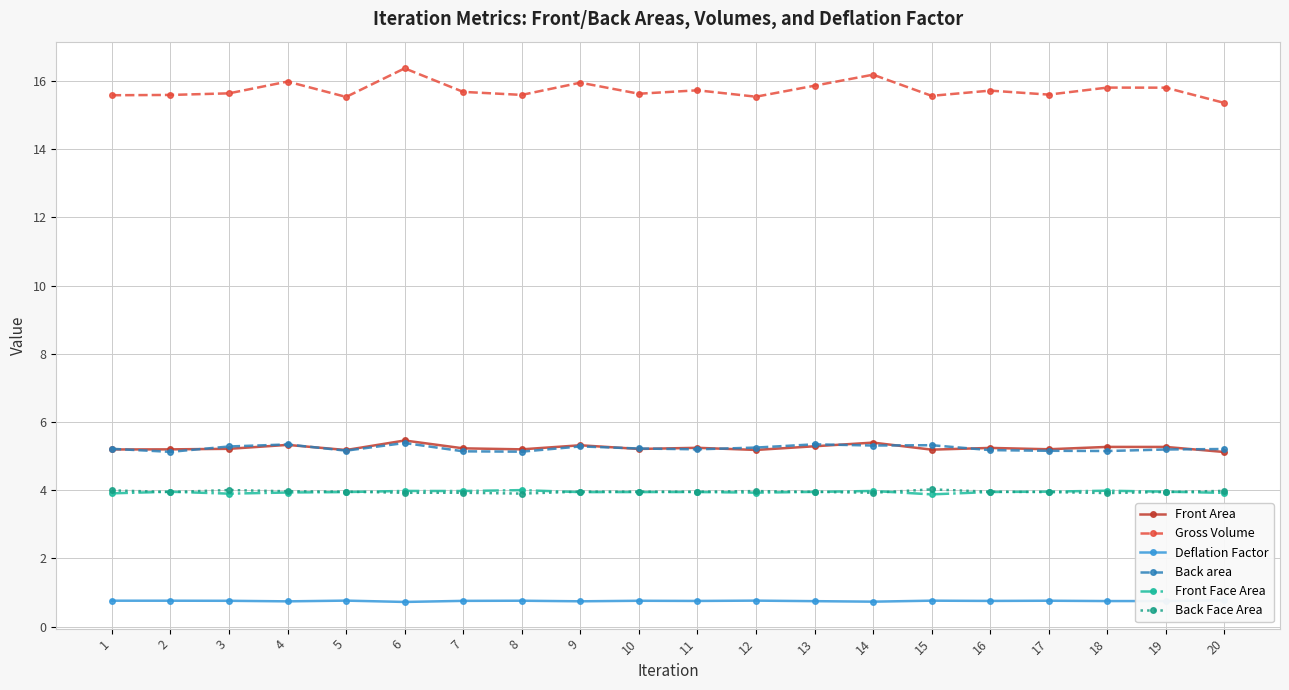

At which label does Deflation Factor reach its minimum?

6